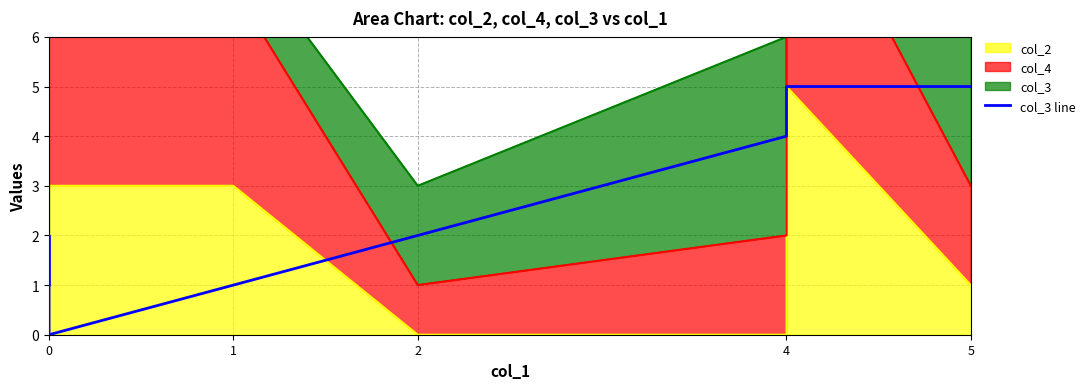

At which category does the data reach its first local valley?

2